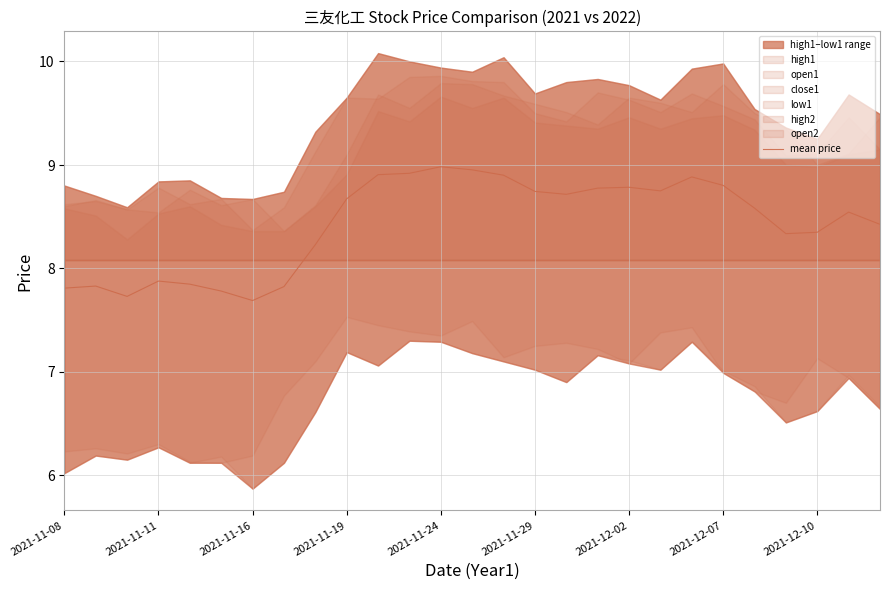

What is the minimum value for mean price?

7.7